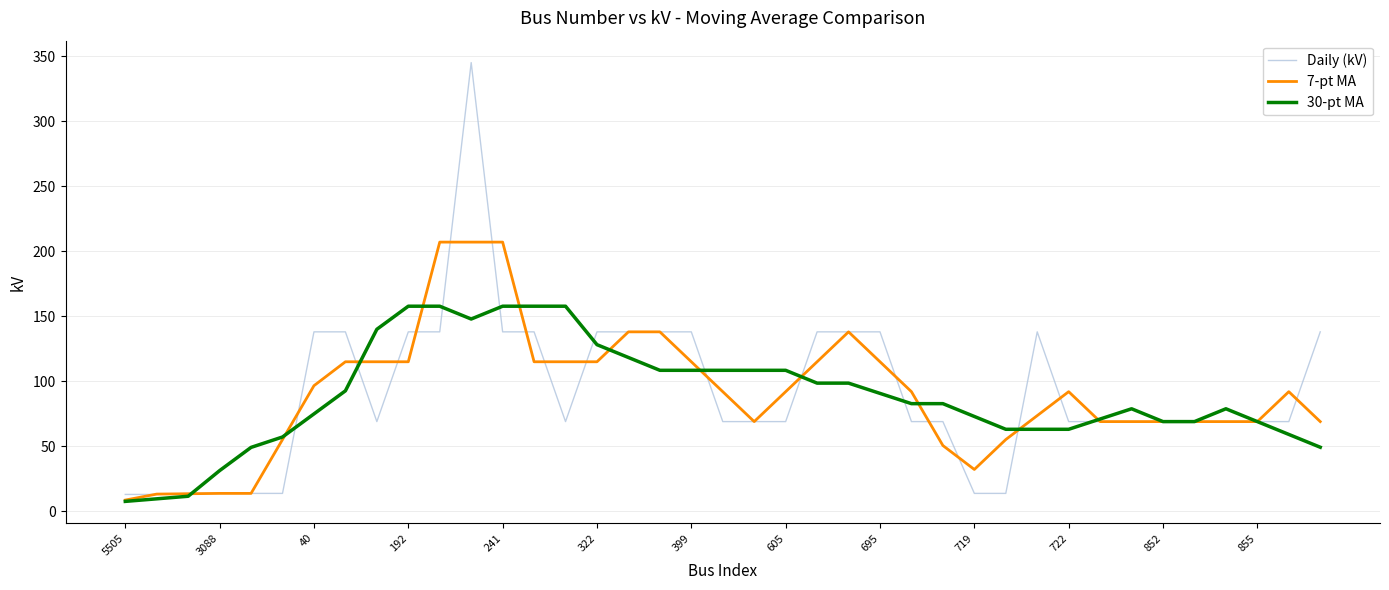

Which series has the widest spread of values?

Daily (kV)